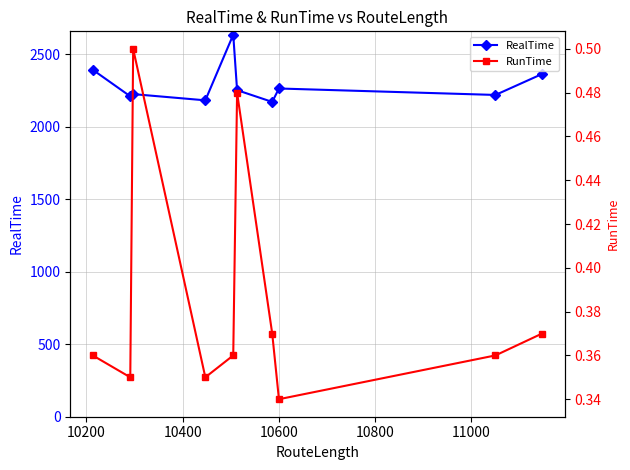

What are all the series names shown in the legend?

RealTime, RunTime